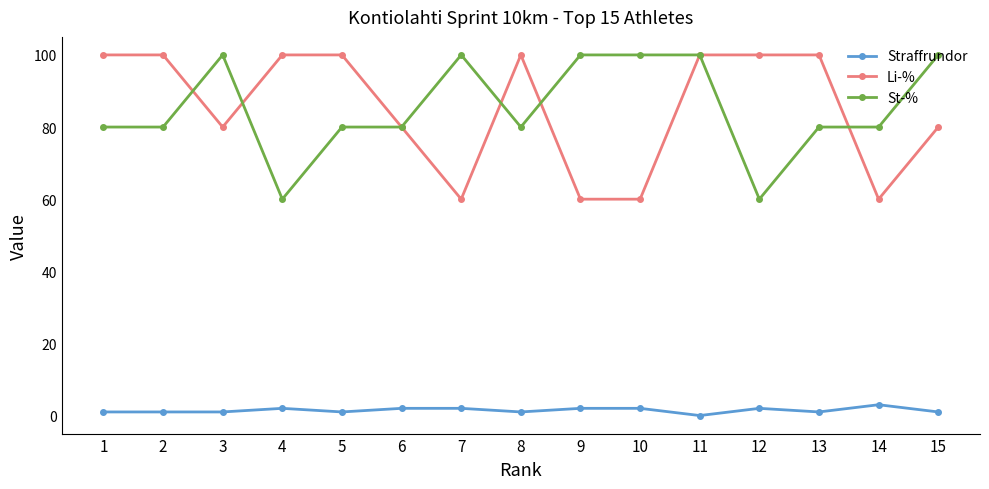

What are all the series names shown in the legend?

Straffrundor, Li-%, St-%